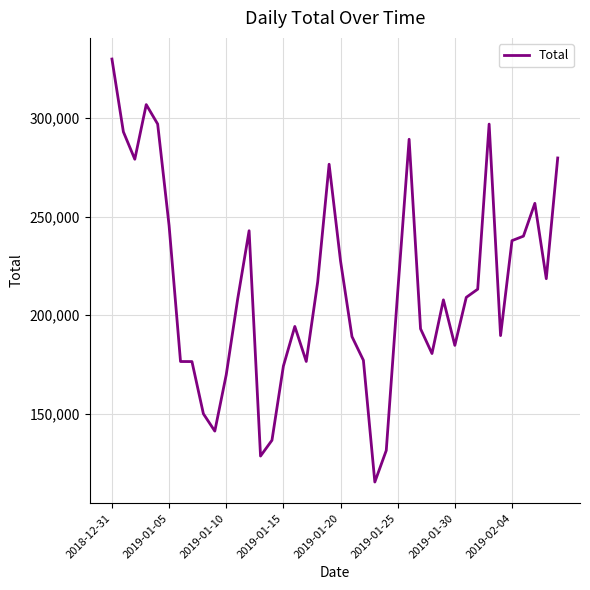

What is the greatest value displayed?

329900